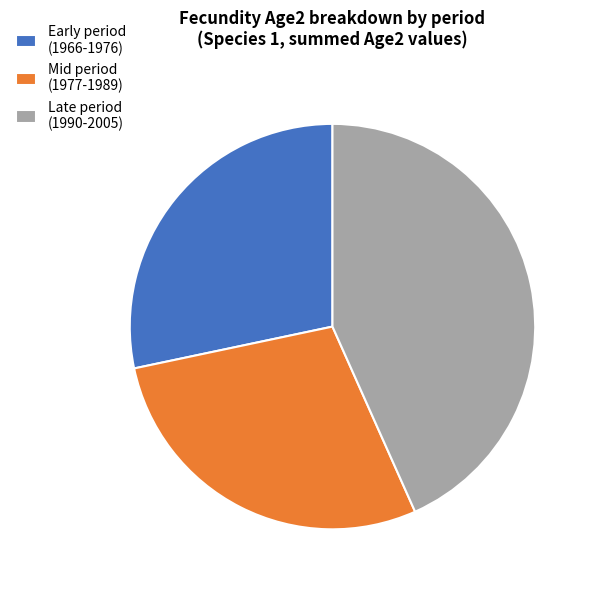

Is it true that Early period (1966-1976) is 28% of the pie?

True